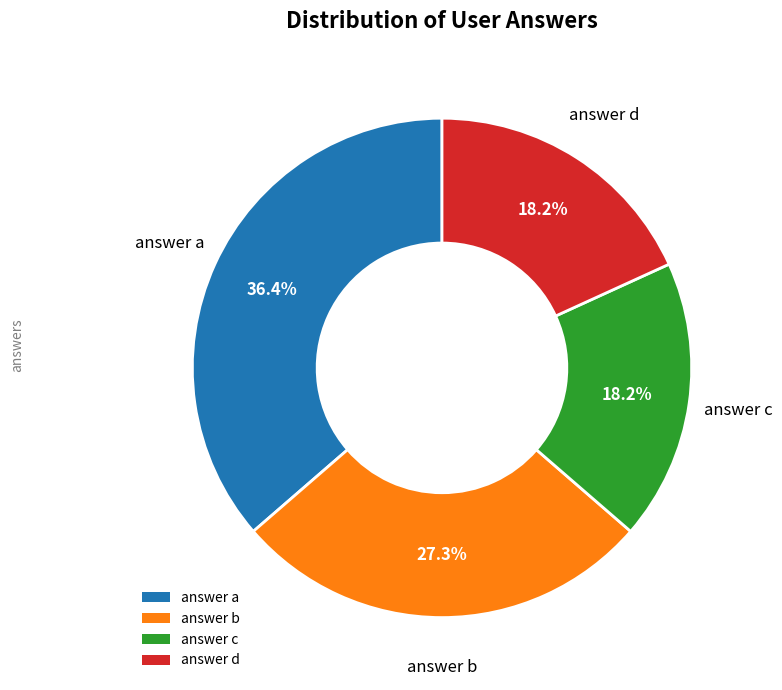

Is there a majority slice in this chart?

No